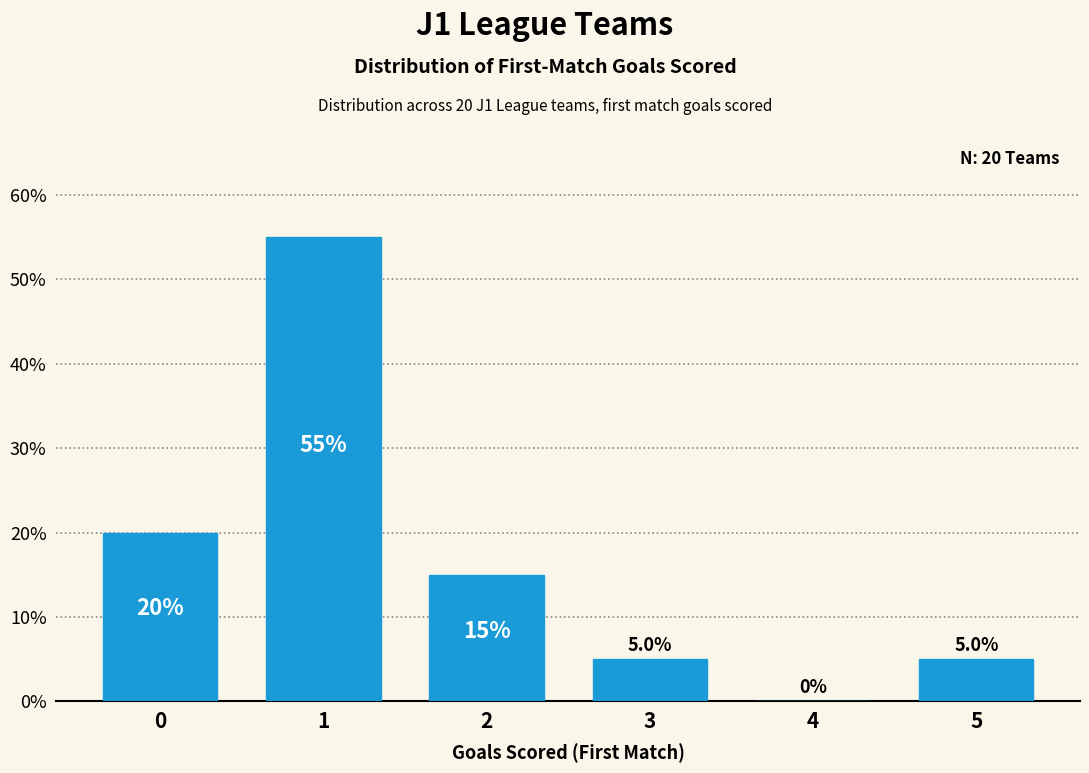

Reading left to right, what are all the values shown in this chart?

0=20.0	1=55.0	2=15.0	3=5.0	4=0.0	5=5.0